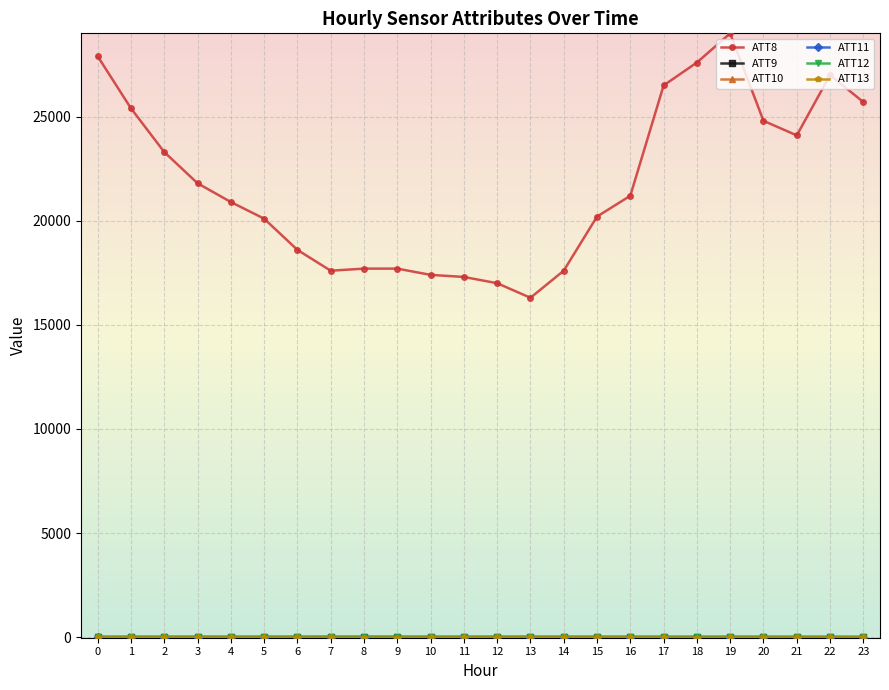

Which series has the largest total across all categories?

ATT8